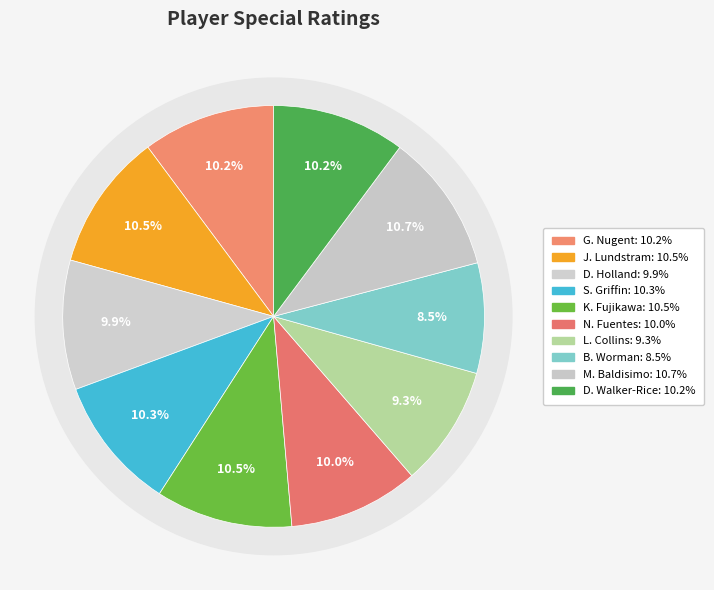

Count the number of slices in the pie.

10